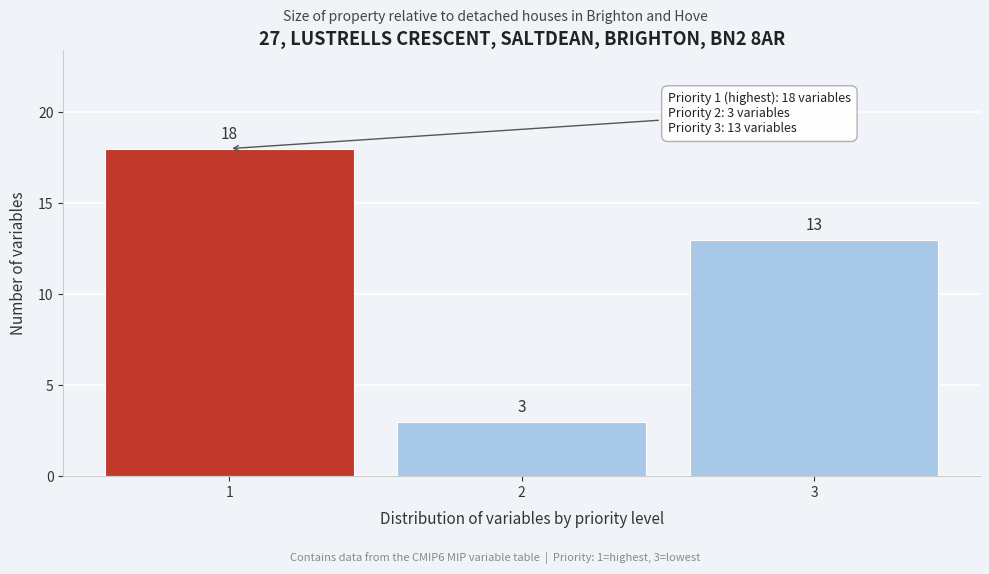

Reading left to right, list all the values displayed in this chart.

1=18	2=3	3=13